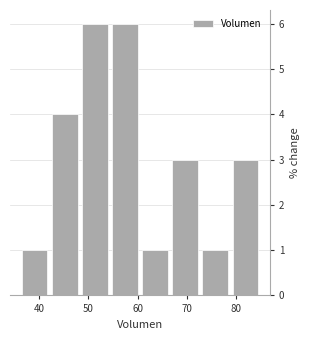

What is the height of the bar covering 36 to 42 on the x-axis? Neither the bar edges nor the heights are printed on the chart, so give them approximately, as read against the axes.

1